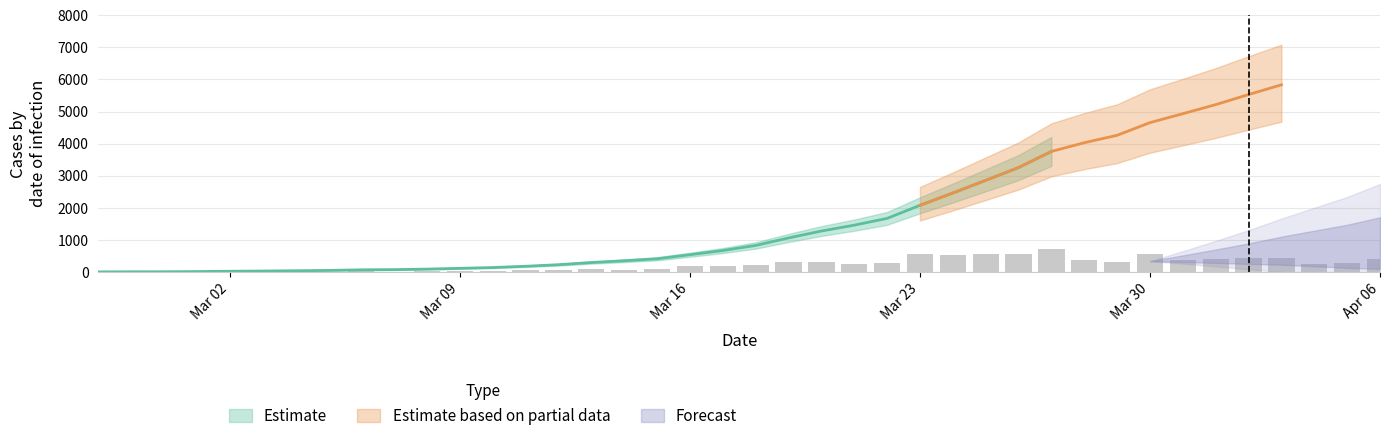

The value at 2020-03-20 is 300.2. True or false?

True